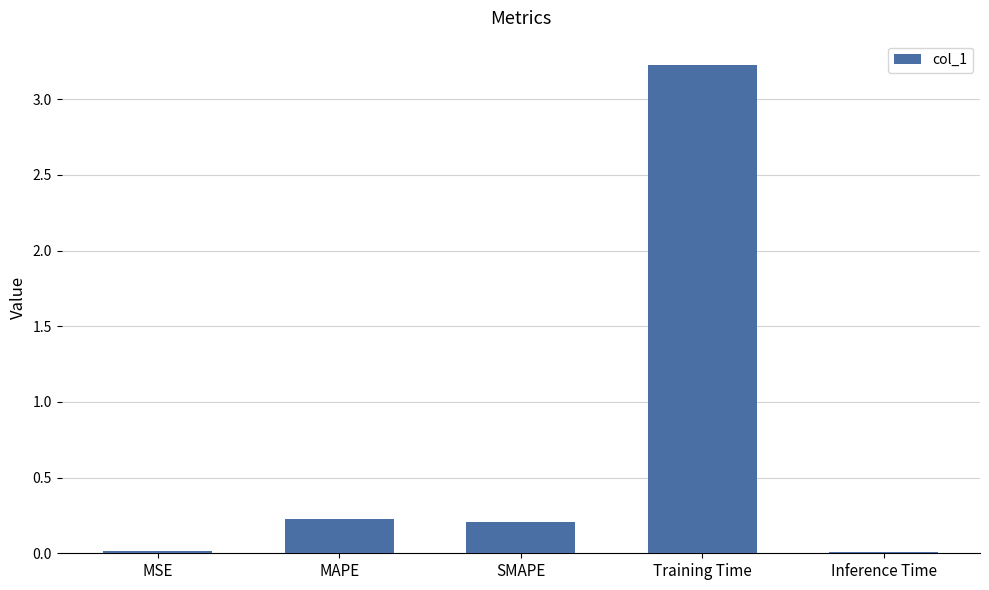

What is the difference between the values at Training Time and SMAPE?

3.0